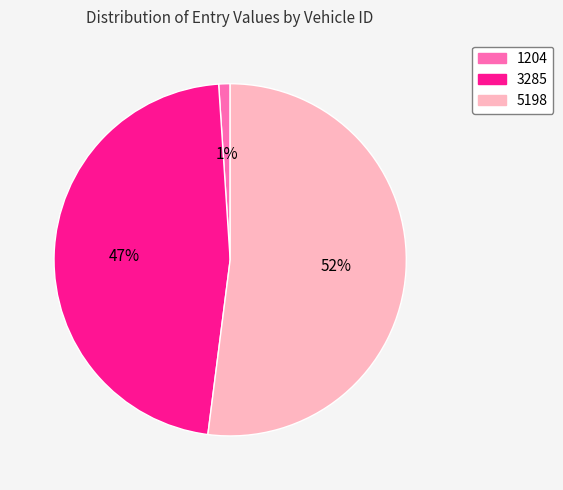

The 3285 slice represents 53% of the pie. True or false?

False